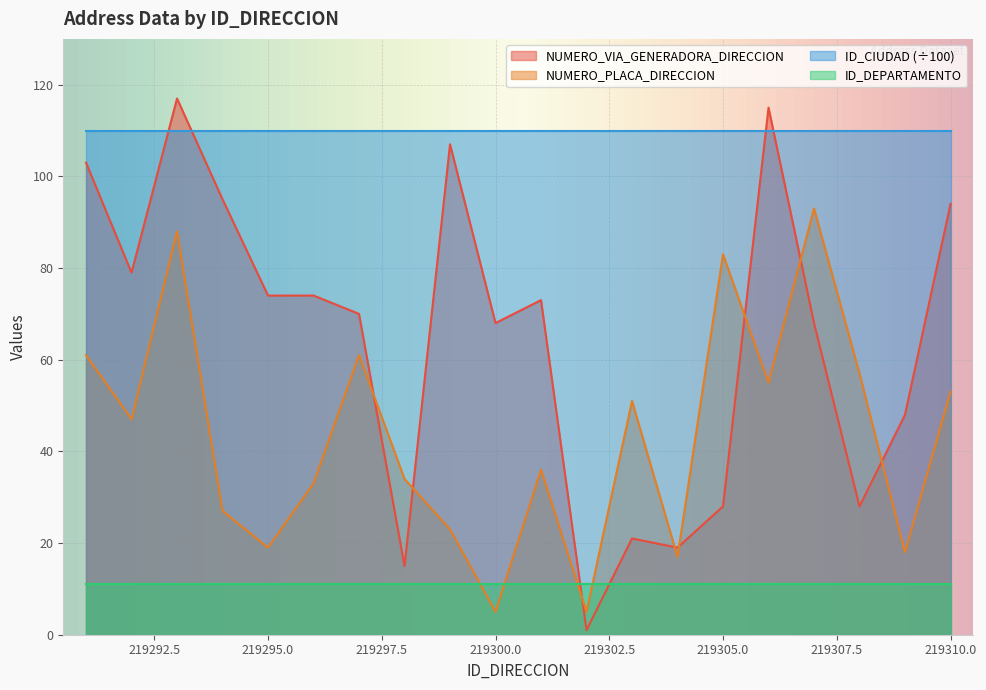

What are all the series names shown in the legend?

NUMERO_VIA_GENERADORA_DIRECCION, NUMERO_PLACA_DIRECCION, ID_CIUDAD (÷100), ID_DEPARTAMENTO